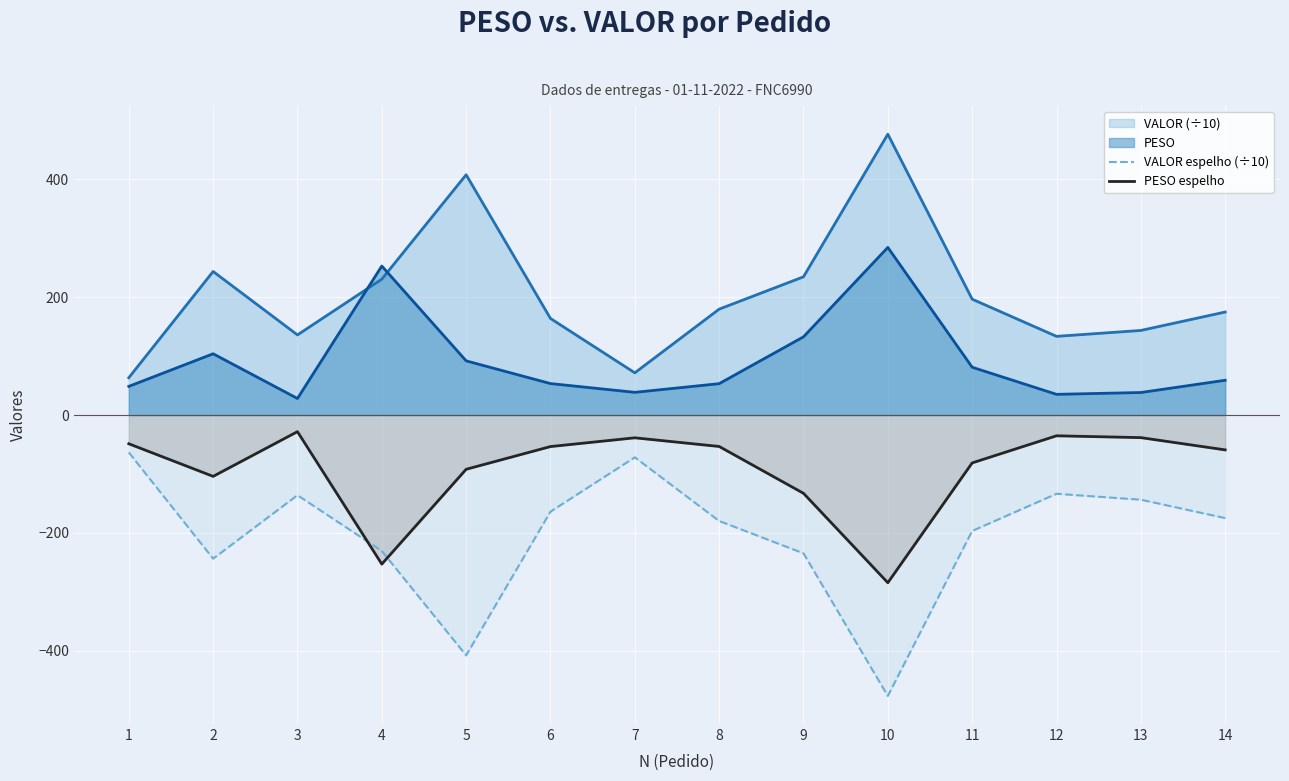

At 6, list the series in order from largest to smallest.

VALOR (÷10), PESO, PESO espelho, VALOR espelho (÷10)